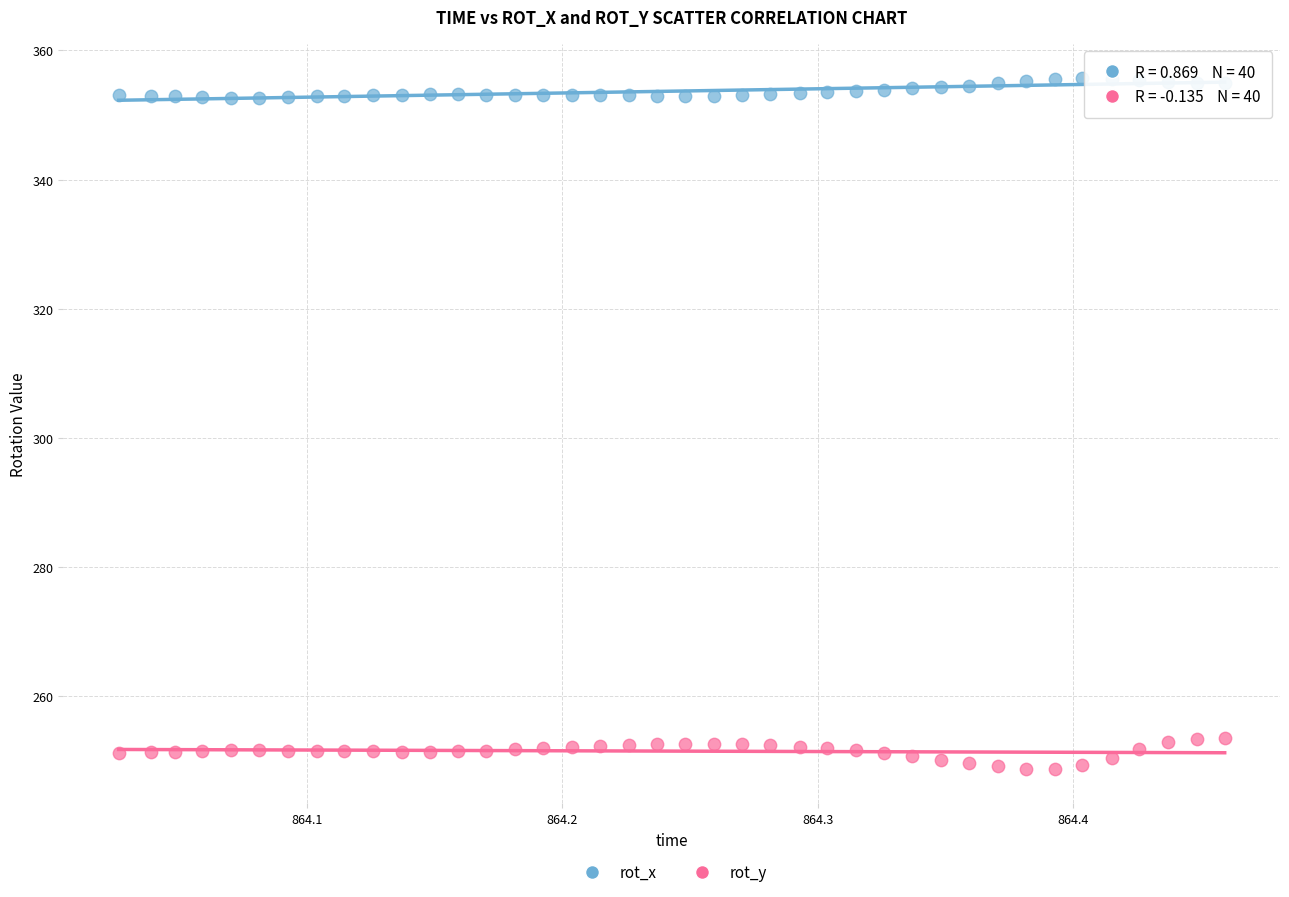

Across all data points, what is the range of X values (max minus min)?

0.4